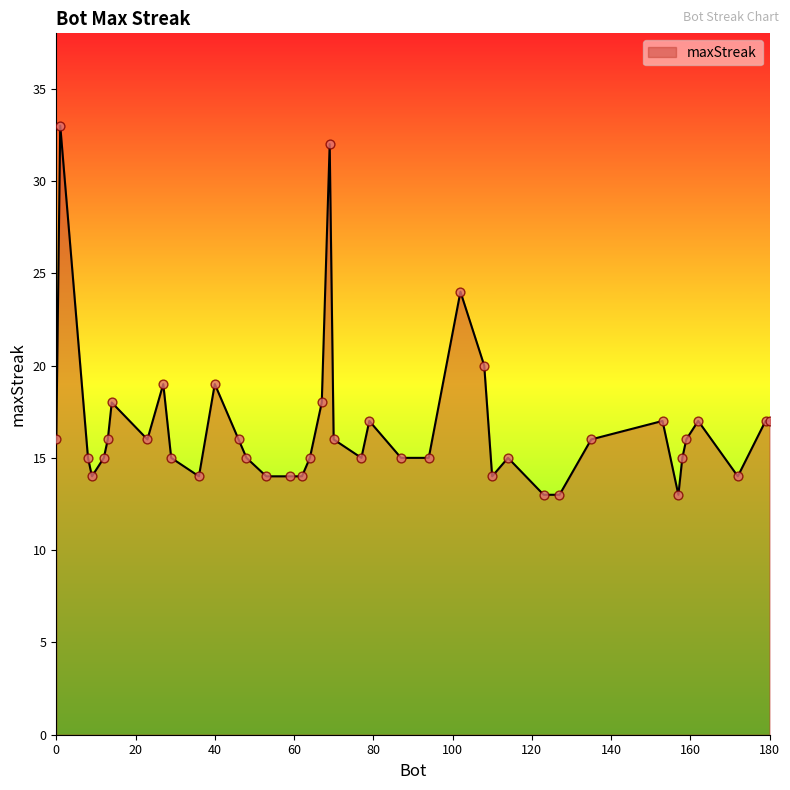

What is the maximum value shown in the chart?

33